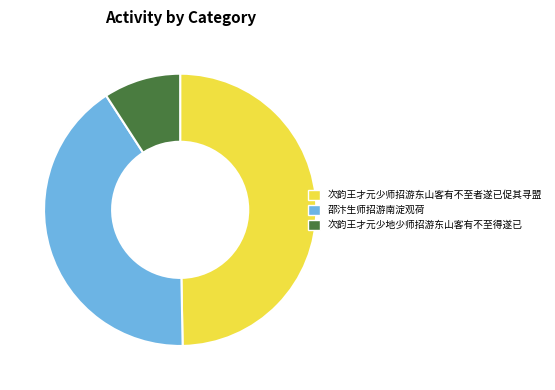

How many segments does this pie chart have?

3